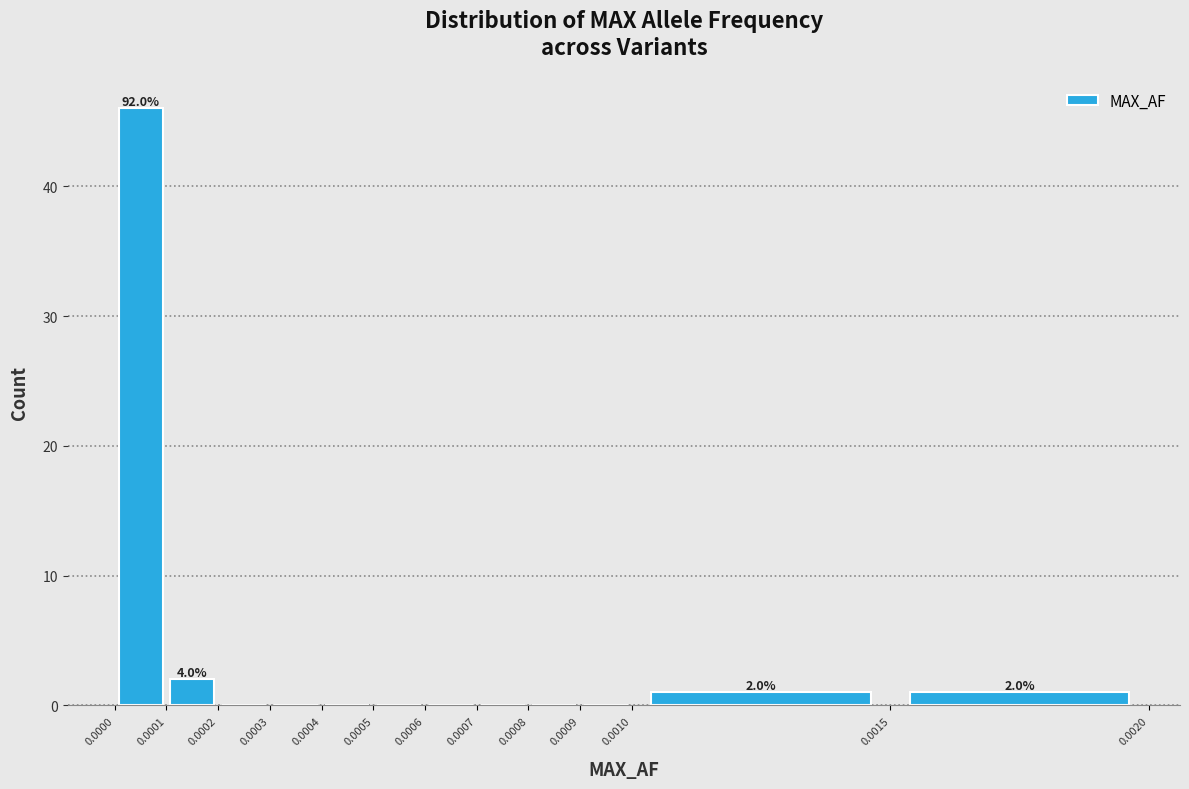

Which range on the x-axis has the tallest bar?

0.0000 to 0.0001